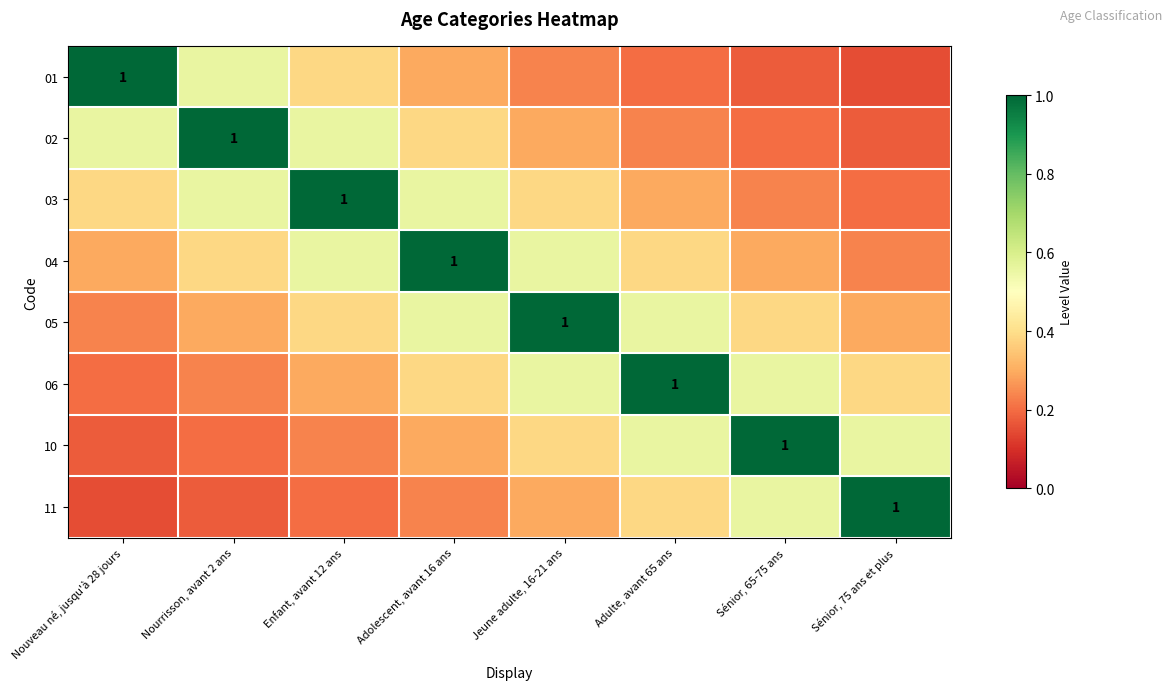

What is the approximate value of 01 at Enfant, avant 12 ans?

0.4